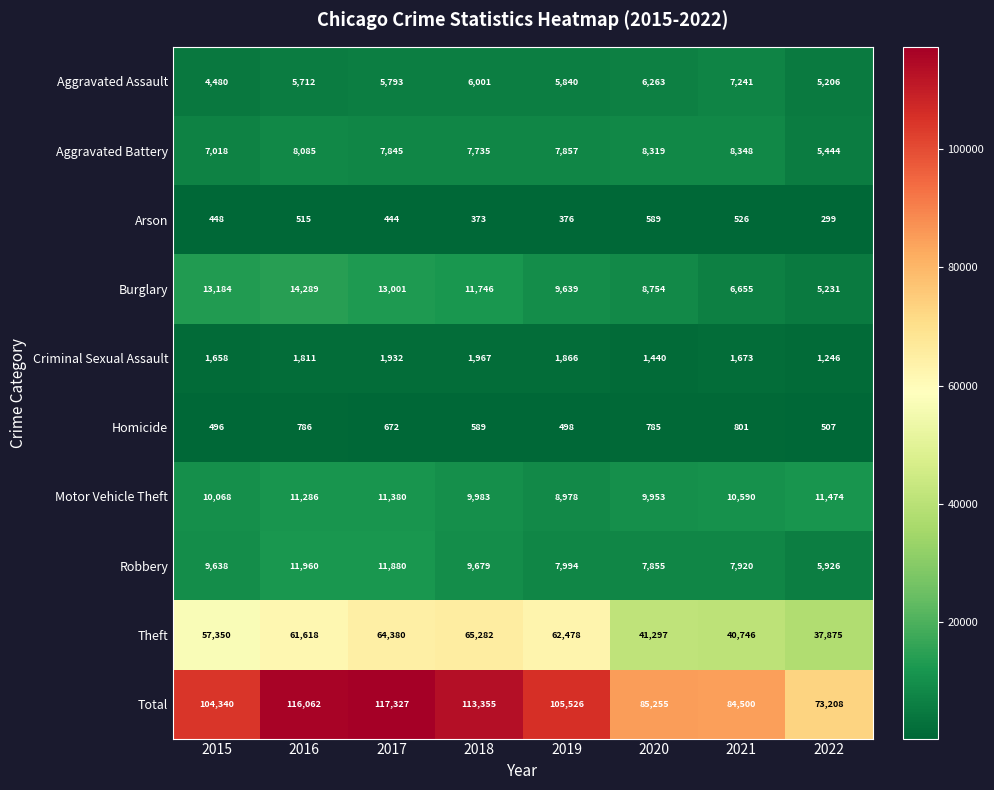

Rank the series at 2016 from lowest to highest value.

Arson, Homicide, Criminal Sexual Assault, Aggravated Assault, Aggravated Battery, Motor Vehicle Theft, Robbery, Burglary, Theft, Total